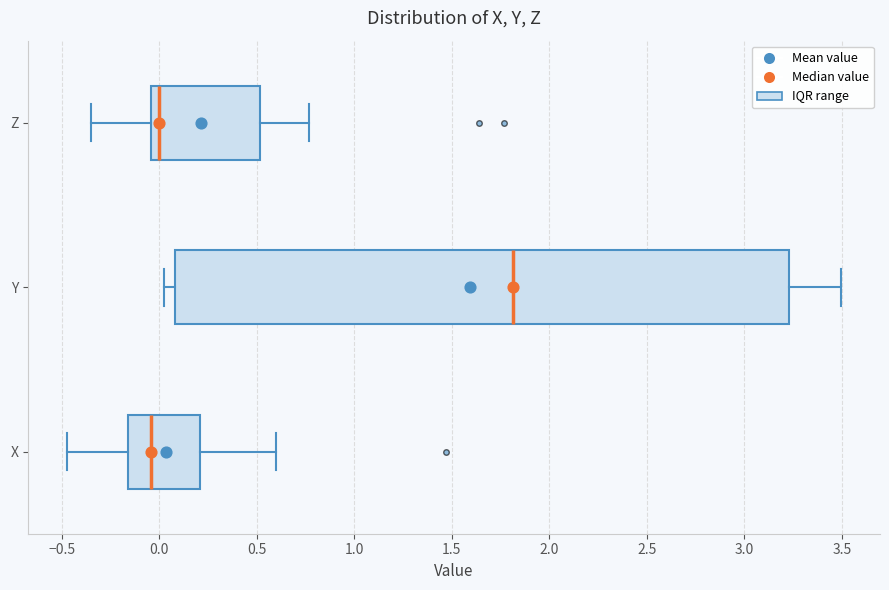

Reading bottom to top, read every box against the x-axis: the position of its median line, the range the box covers, and the ends of its whiskers. The values are not printed on the chart, so give them approximately, as read against the axis.

X: median -0.05, box -0.15 to 0.20, whiskers -0.45 to 0.60
Y: median 1.80, box 0.10 to 3.25, whiskers 0.05 to 3.50
Z: median 0.00, box -0.05 to 0.50, whiskers -0.35 to 0.75